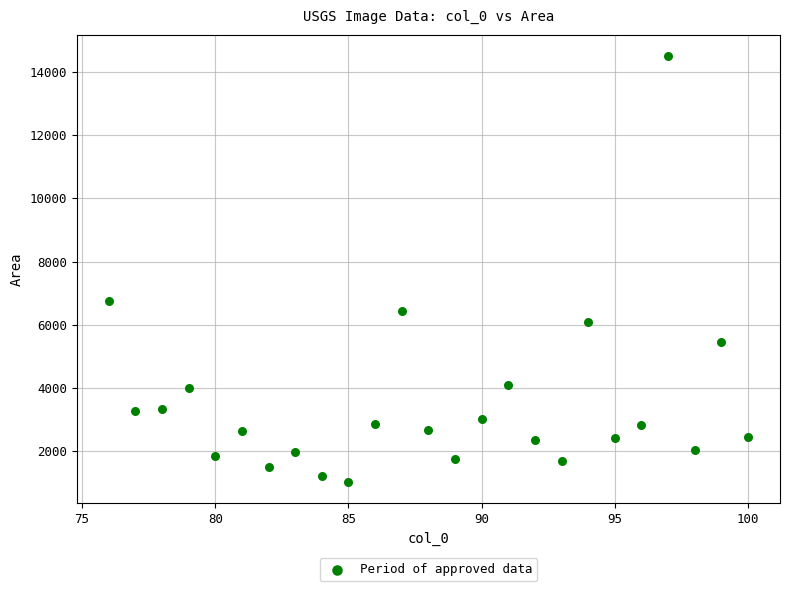

What Y value in the scatter plot is closest to 7767?

6754